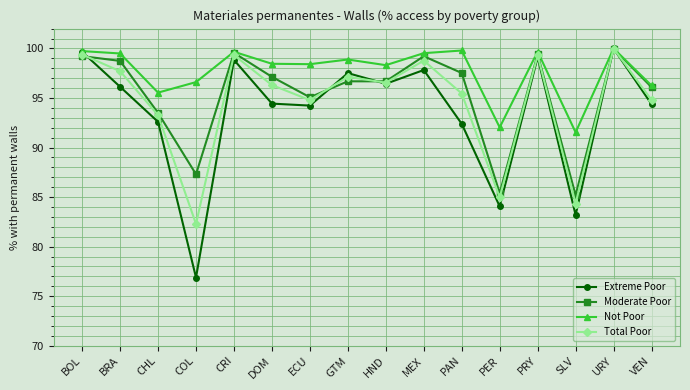

How many series are shown in this chart?

4